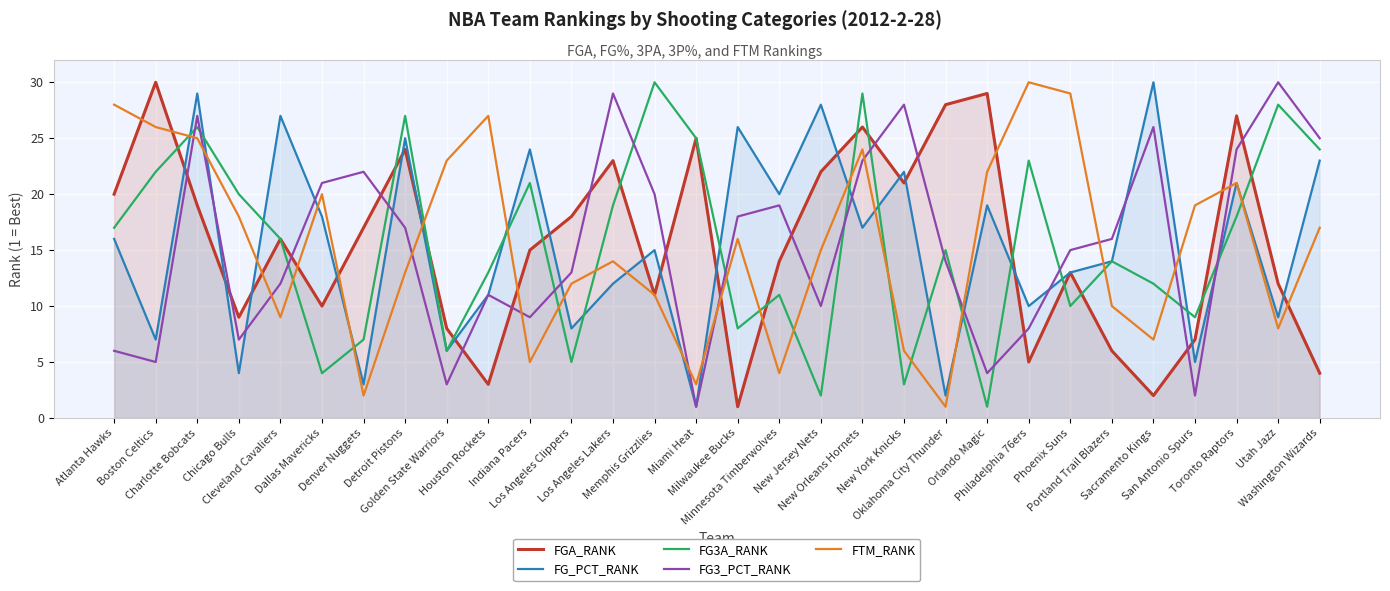

How many interior local peaks does the FTM_RANK series have?

7